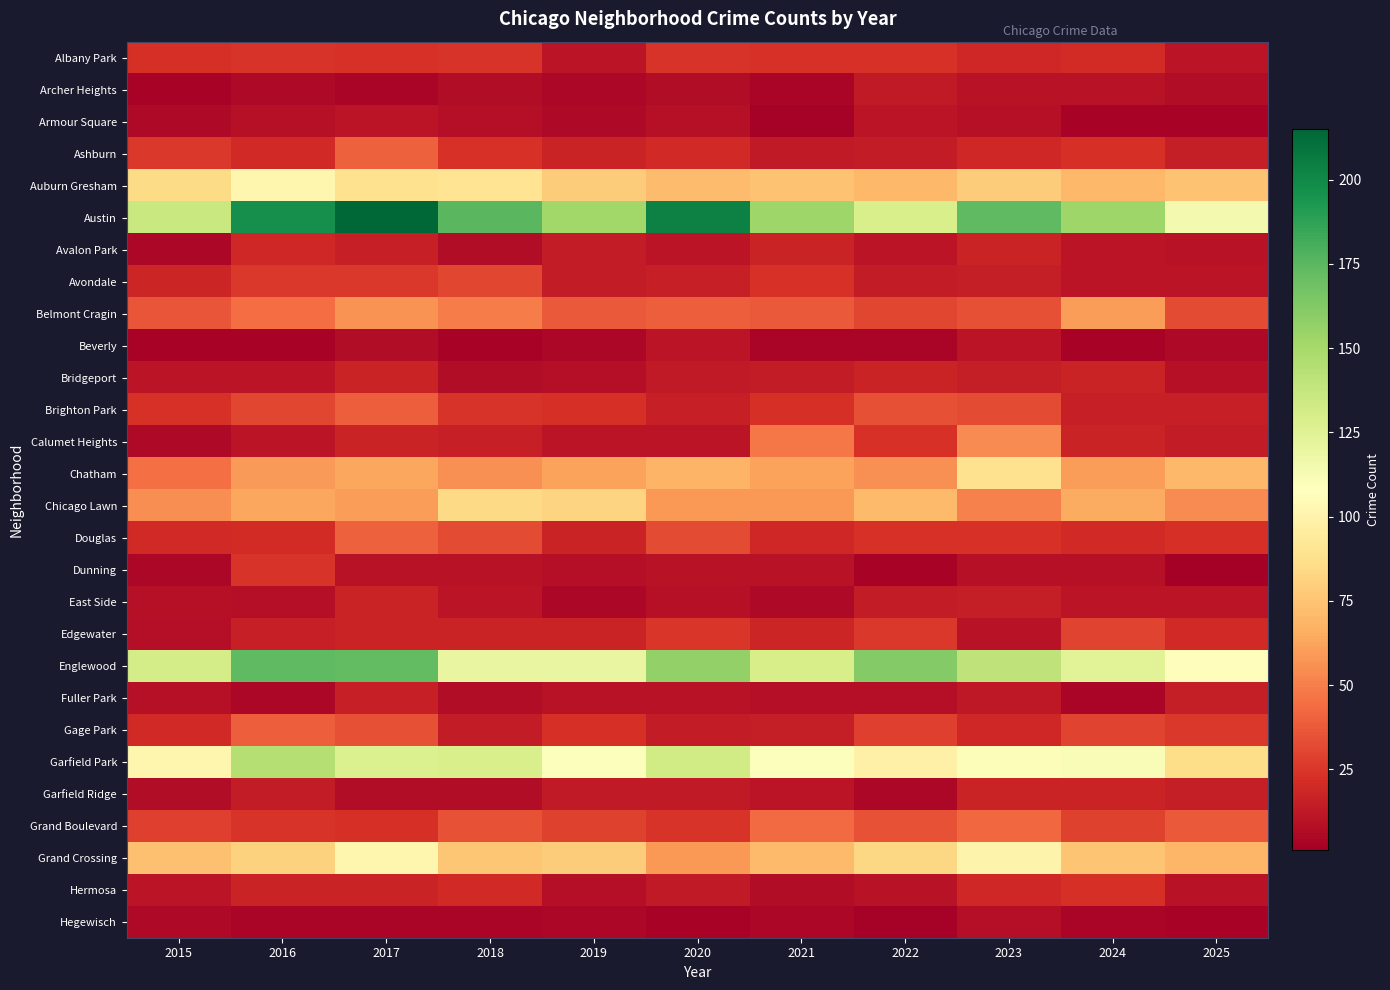

Rank the series by their maximum value, from lowest to highest.

Hegewisch, Armour Square, Beverly, Archer Heights, Fuller Park, Bridgeport, East Side, Garfield Ridge, Avalon Park, Hermosa, Albany Park, Dunning, Edgewater, Avondale, Brighton Park, Gage Park, Ashburn, Douglas, Grand Boulevard, Calumet Heights, Belmont Cragin, Chicago Lawn, Chatham, Auburn Gresham, Grand Crossing, Garfield Park, Englewood, Austin